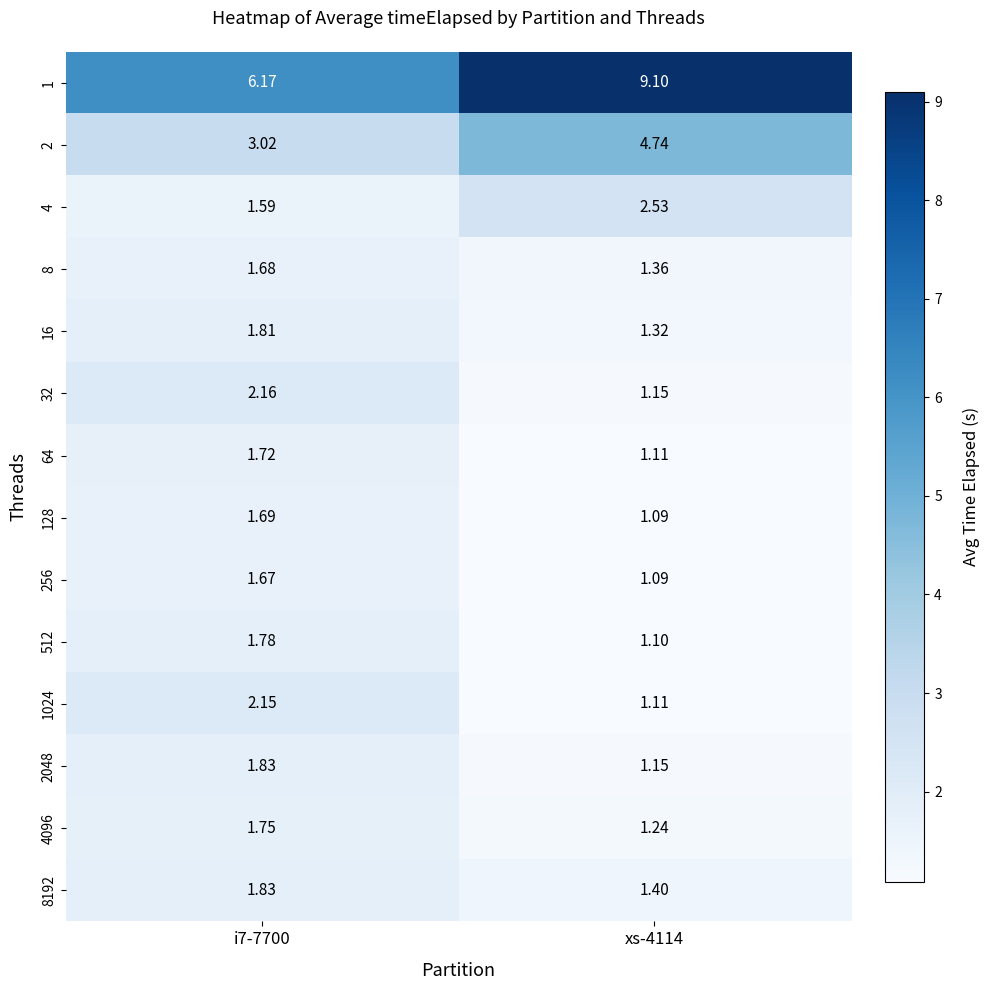

Is the value of 32 at xs-4114 greater than the value of 64 at xs-4114?

Yes